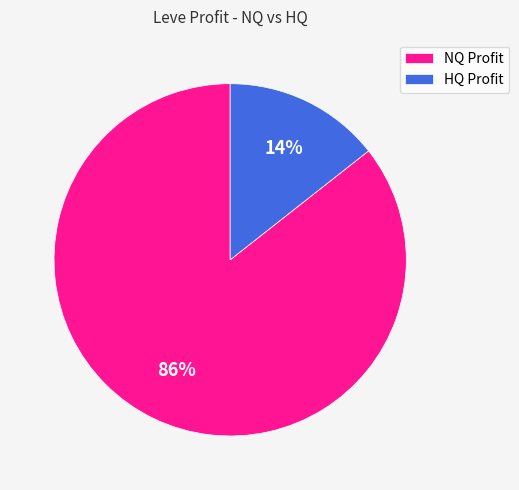

The HQ Profit slice represents 14% of the pie. True or false?

True